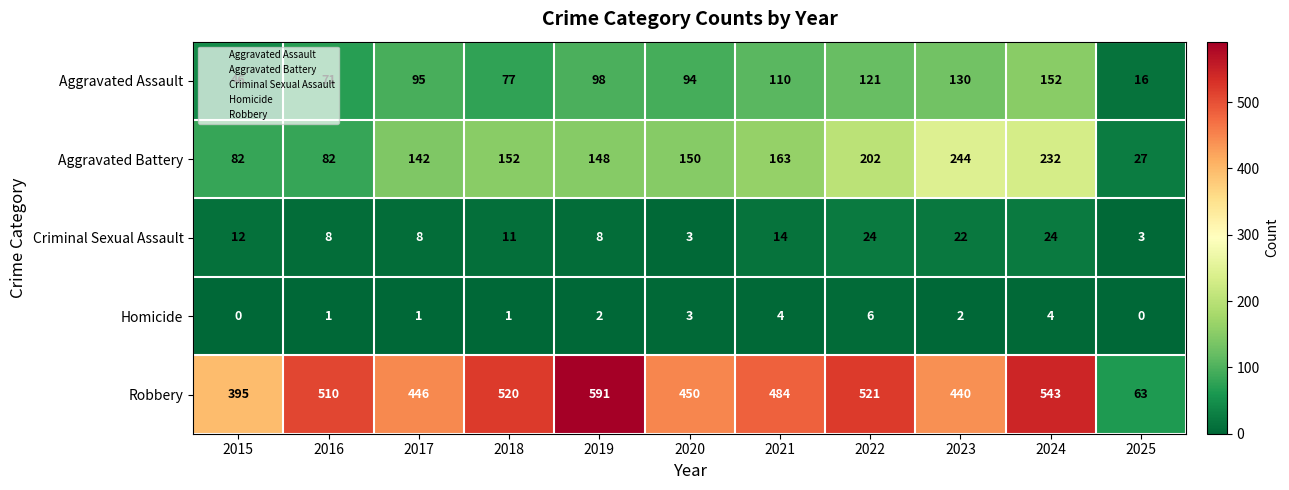

What is the difference between the maximum and minimum values in the Criminal Sexual Assault series?

21